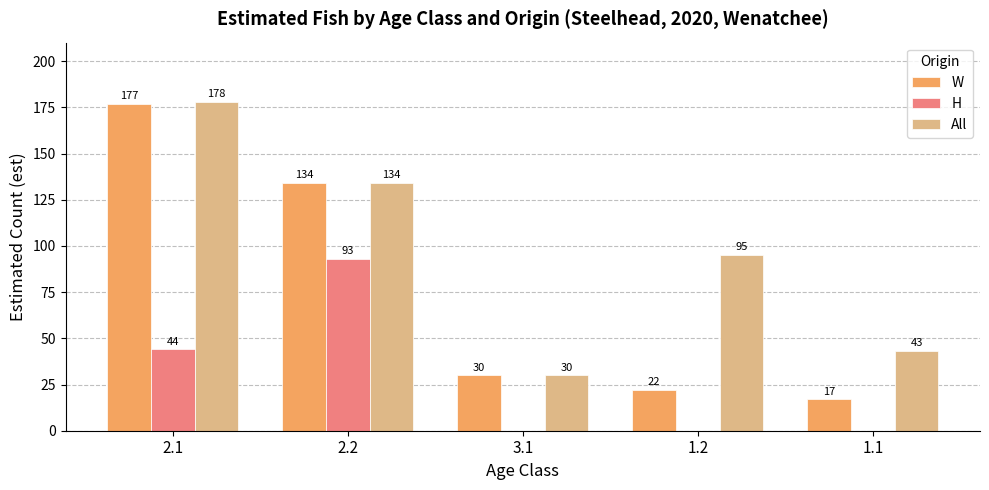

How many data points does each series have?

5